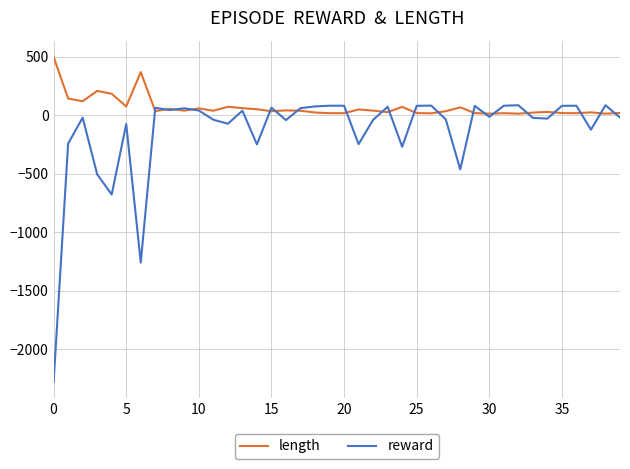

List the series in order of their overall mean, highest first.

length, reward